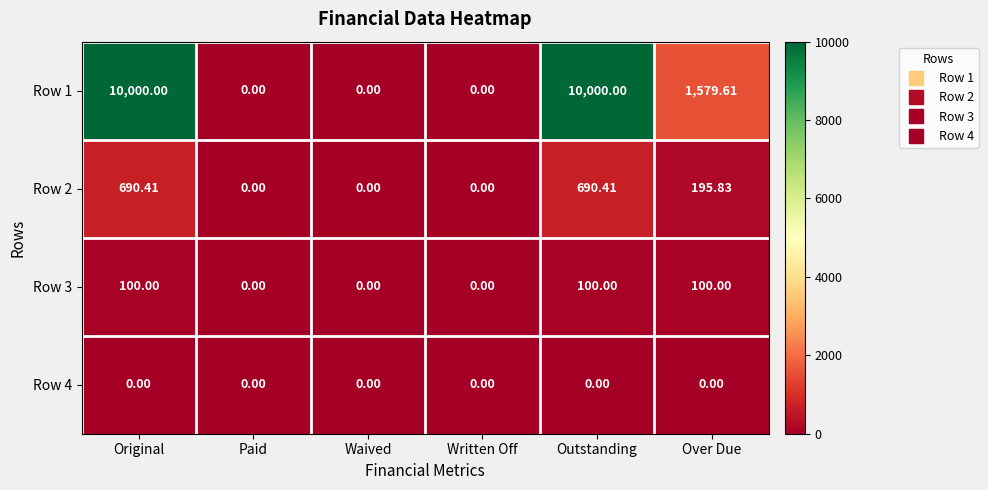

Where is Row 2 nearest to the value 345?

Over Due